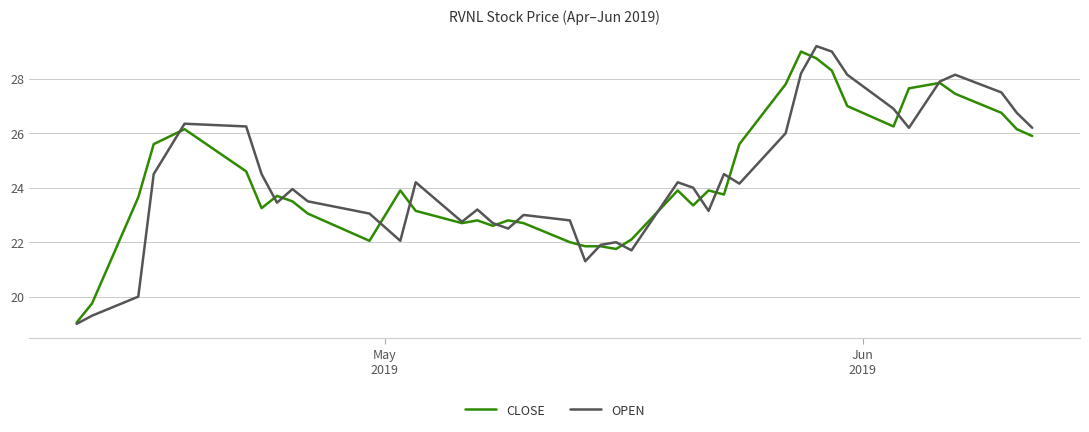

What is the highest value of the CLOSE series?

29.0